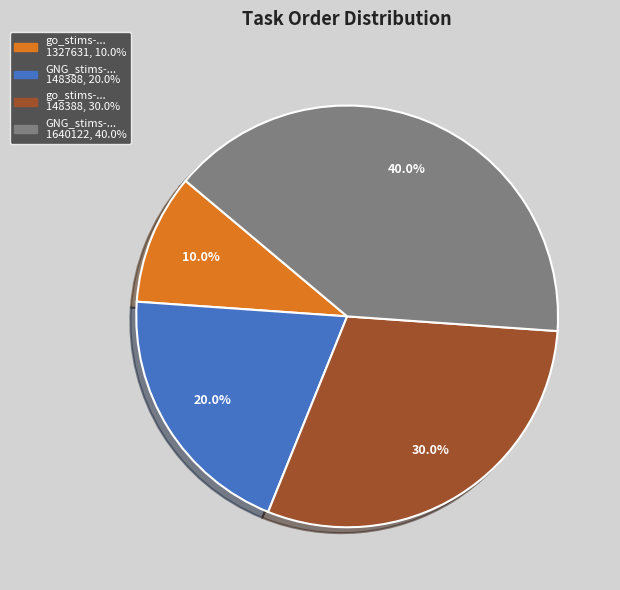

Does any single category account for the majority?

No